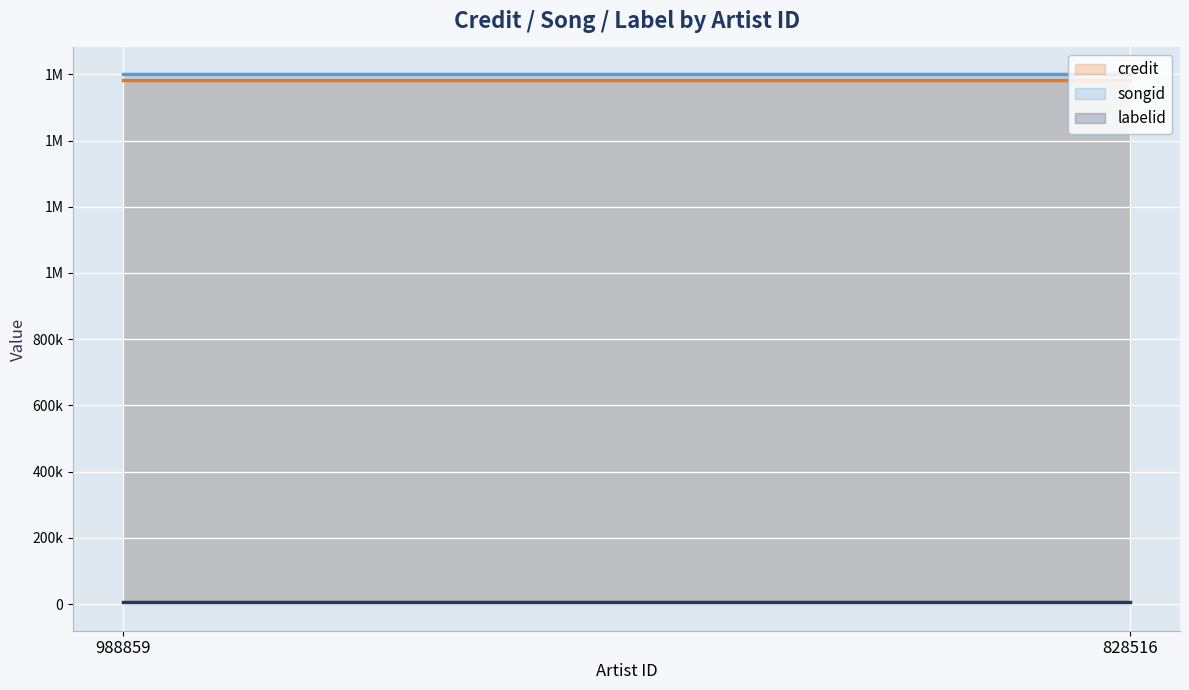

Count the number of data series in this chart.

3